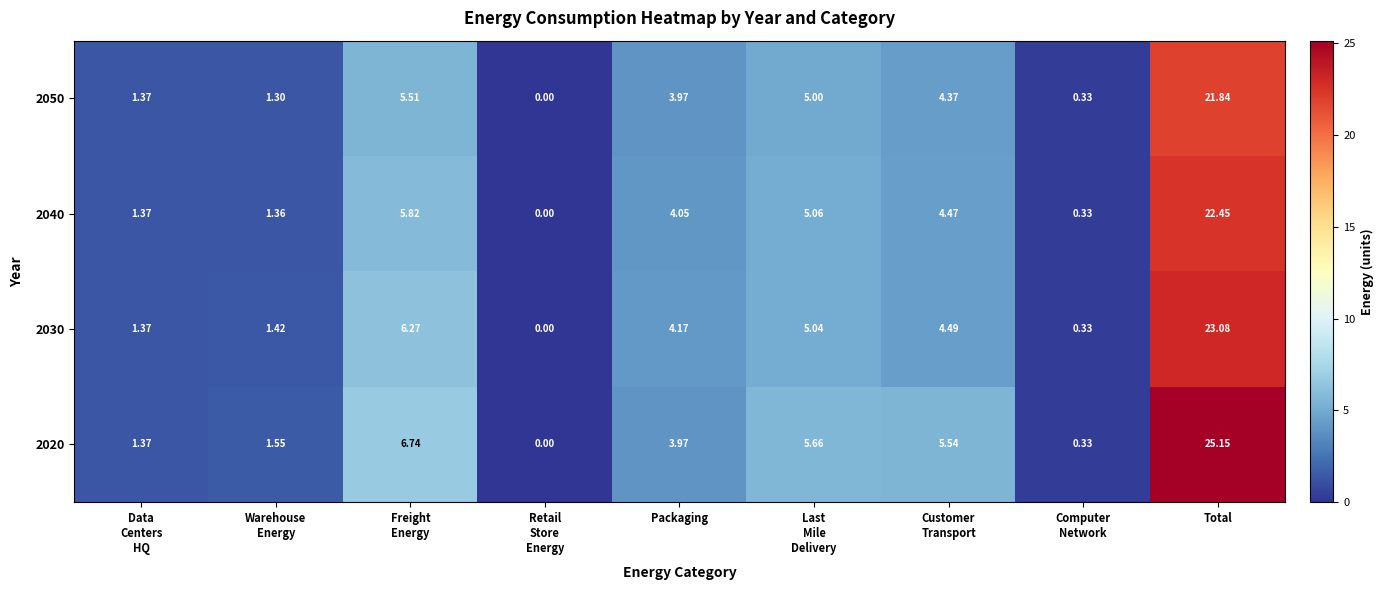

How many categories are shown in the chart?

9